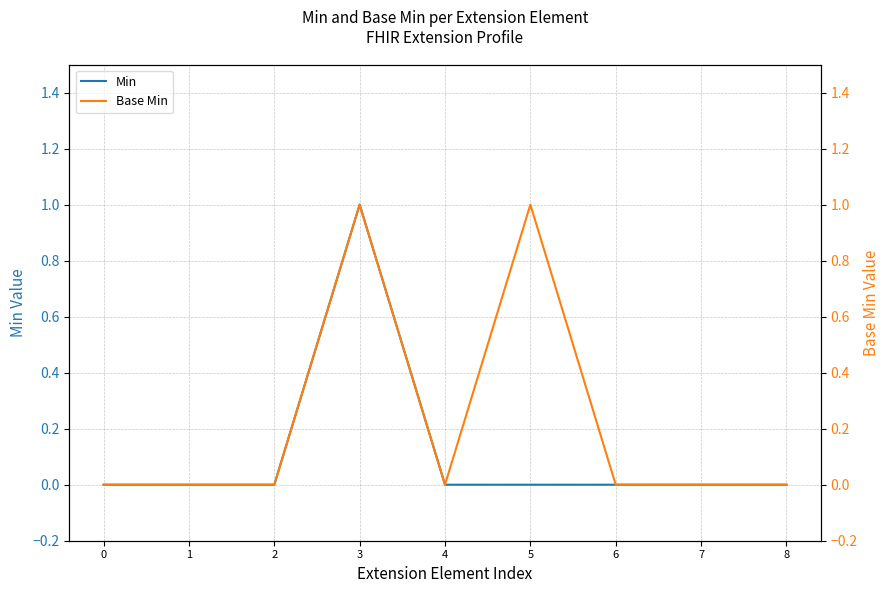

The Min series shows 0 at 0. True or false?

True